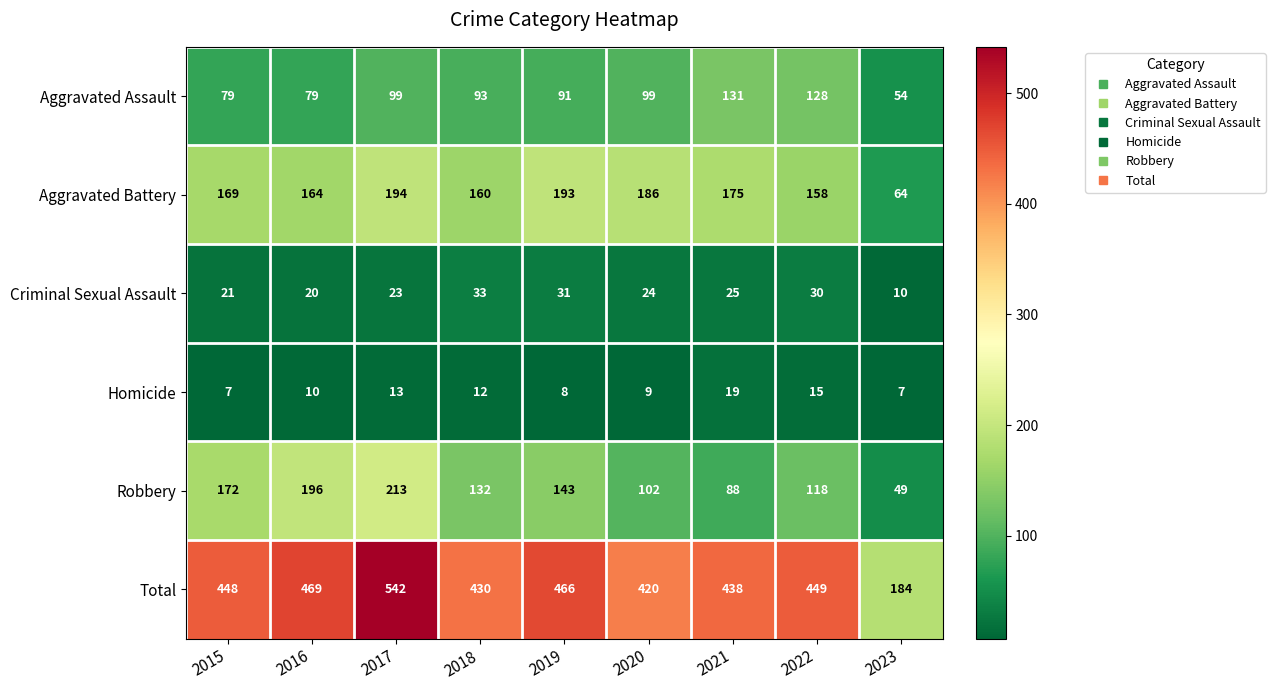

Is it true that Homicide equals 9 at 2020?

True